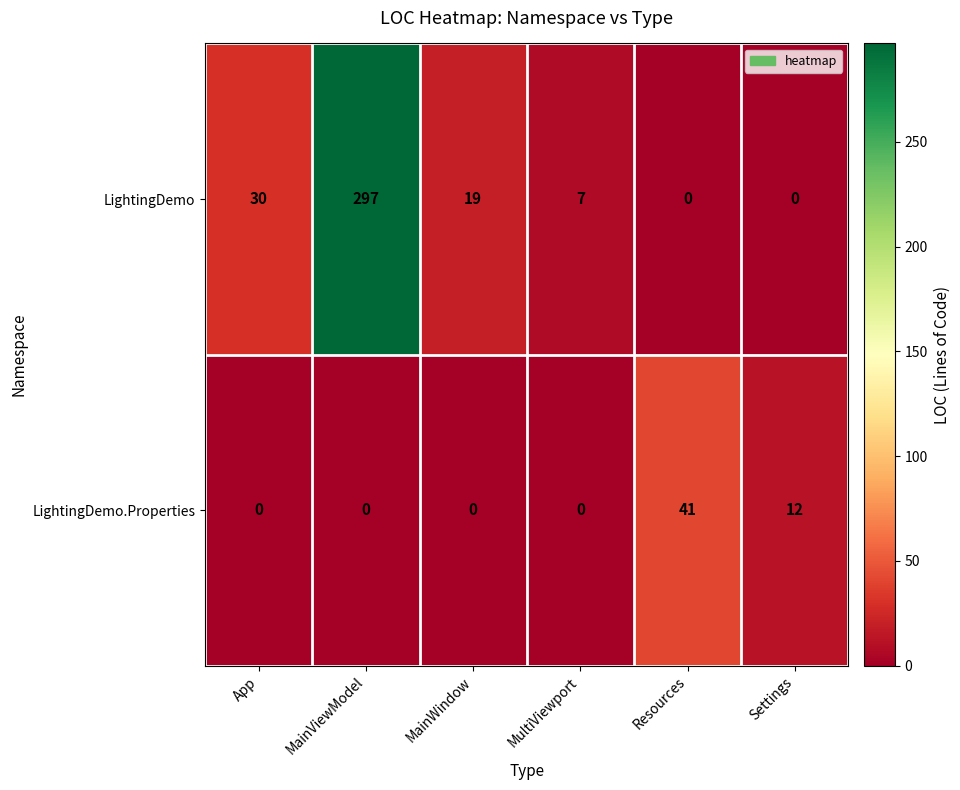

What is the highest value of the LightingDemo series?

297